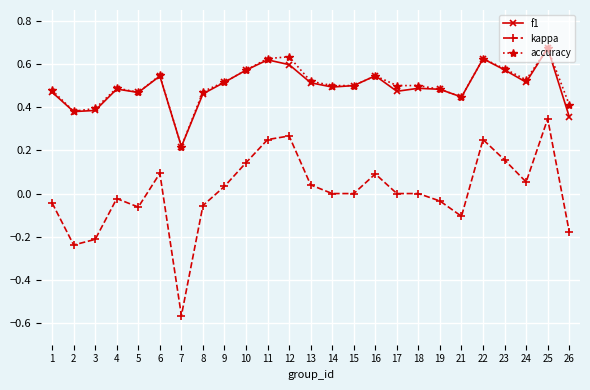

The value of accuracy at 12 is 0.2. True or false?

False